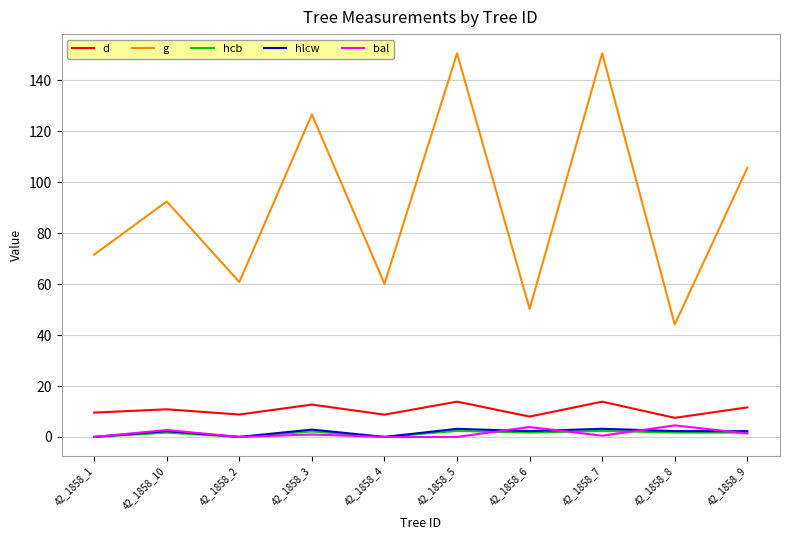

How many values in the g series are below 92?

5